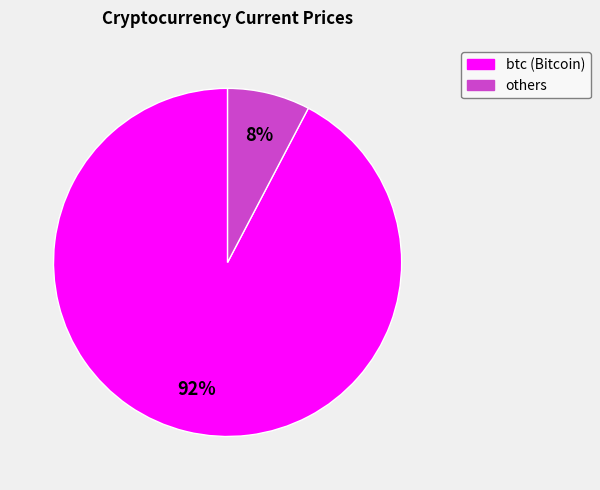

Is there any slice that represents more than half of the pie?

Yes